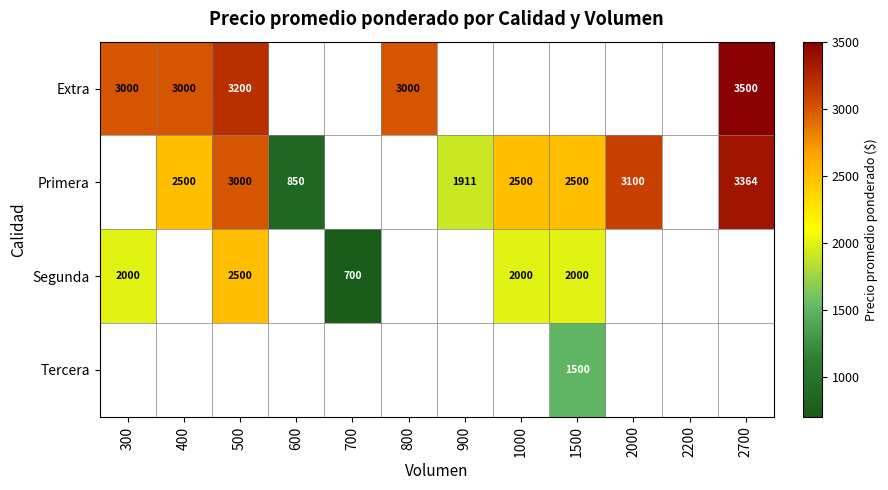

The Extra series shows 984 at 500. True or false?

False